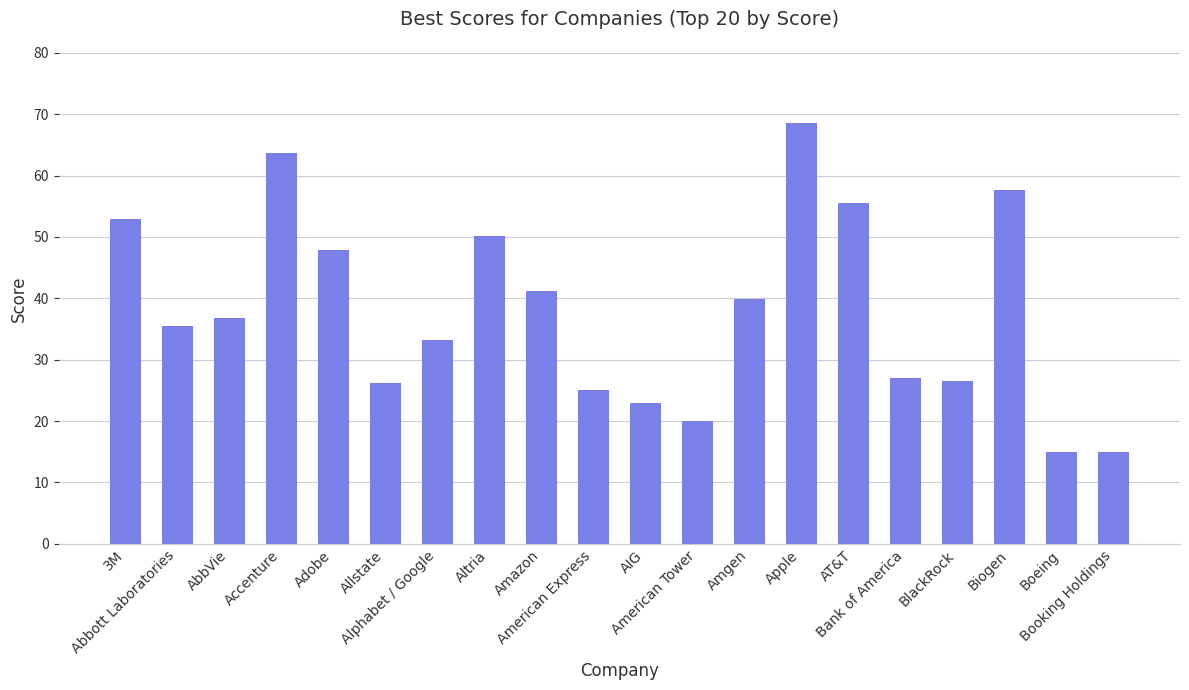

What is the value of the 7th bar from the left?

33.2